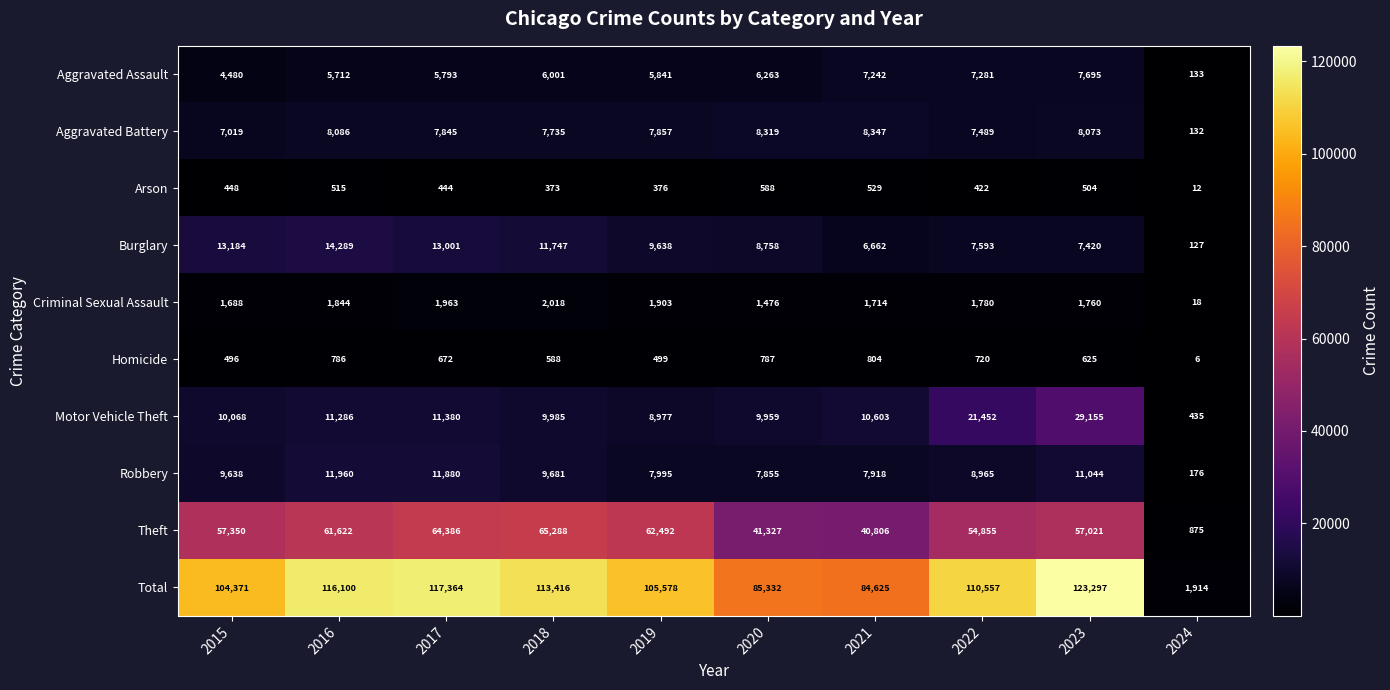

Which series changed the most between 2018 and 2024?

Total